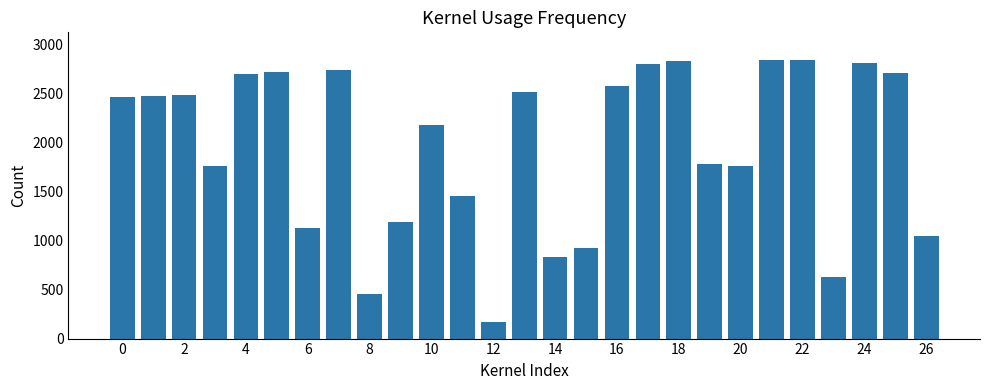

How many bars are there in total?

27